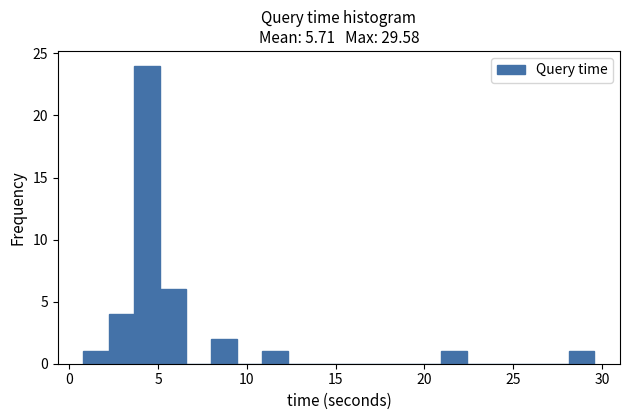

Read against the x-axis, roughly where is the centre of the tallest bar?

4.5